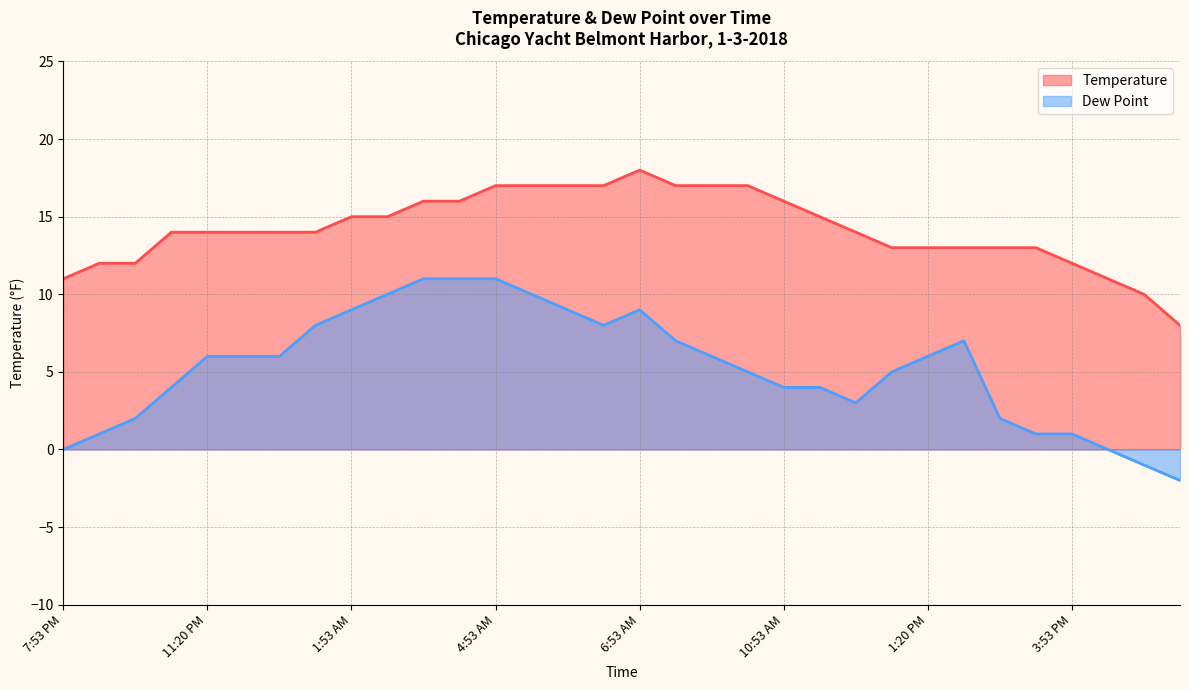

What is the sum of the Temperature values at 11:20 PM and 11:53 AM?

29